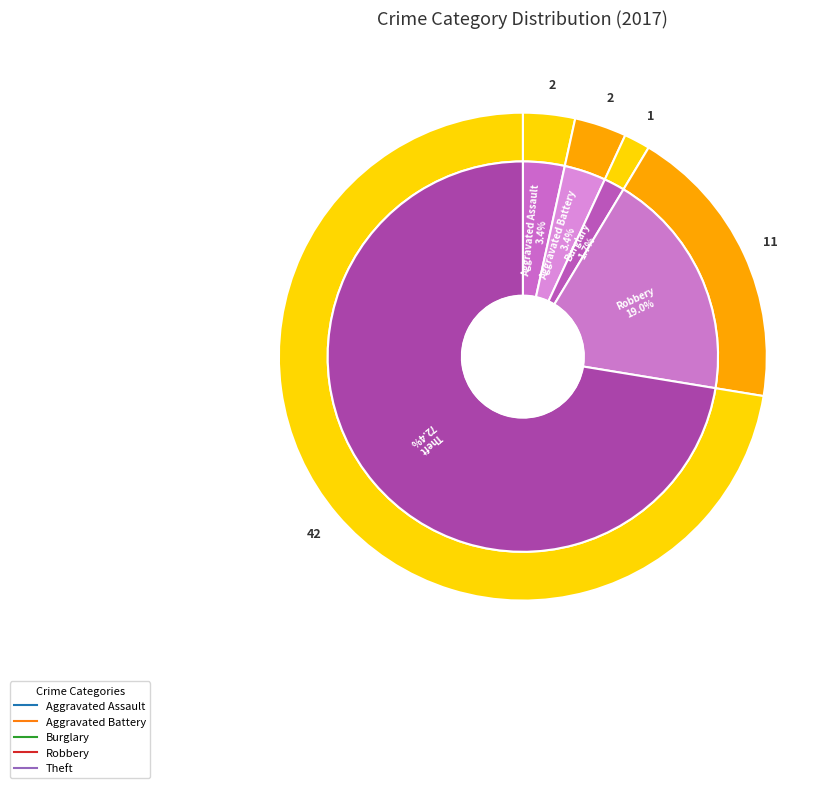

Which category accounts for the majority?

Theft